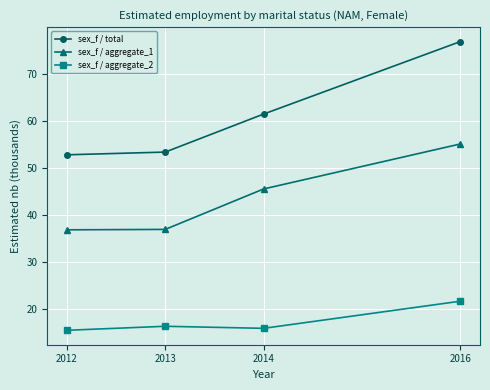

Which label corresponds to the largest value in the chart?

2016